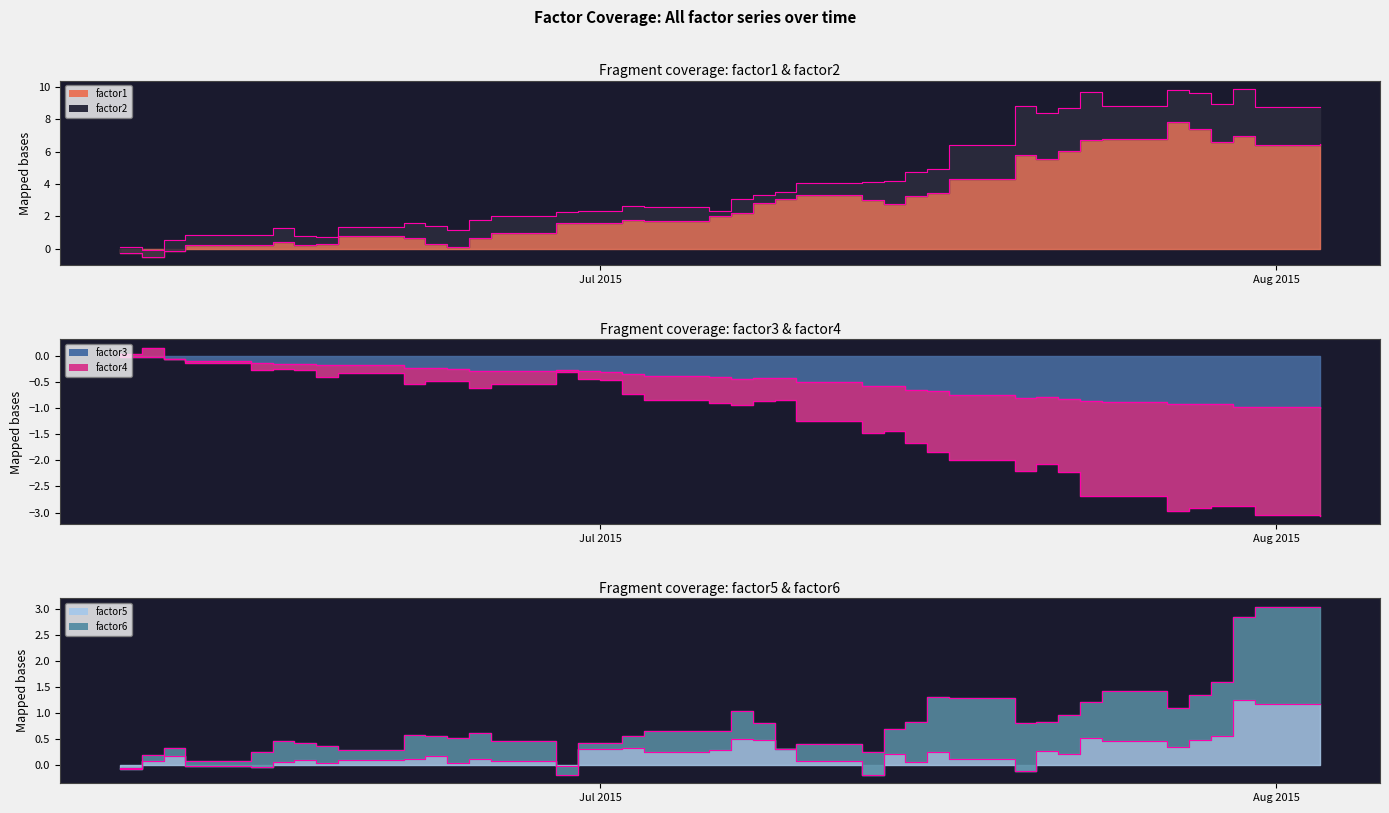

What is the value of the factor5 Termini point at the 32nd from the left?

0.2